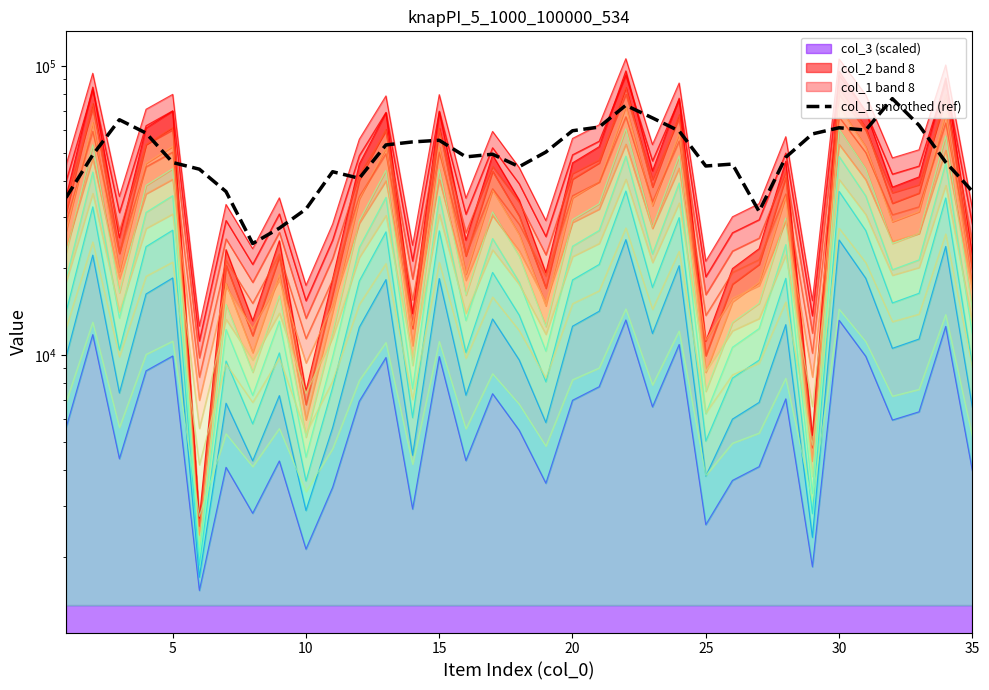

How many points are lower than both their immediate neighbors (excluding endpoints)?

7